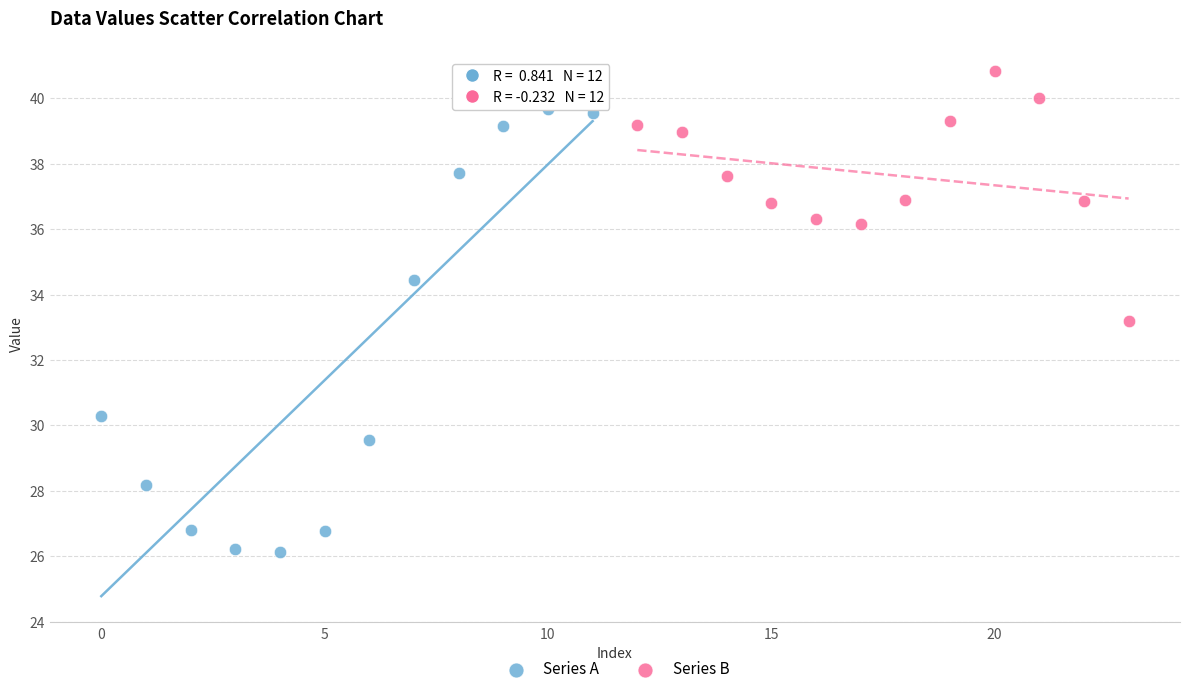

Which series has the largest Y range (max minus min)?

Series A